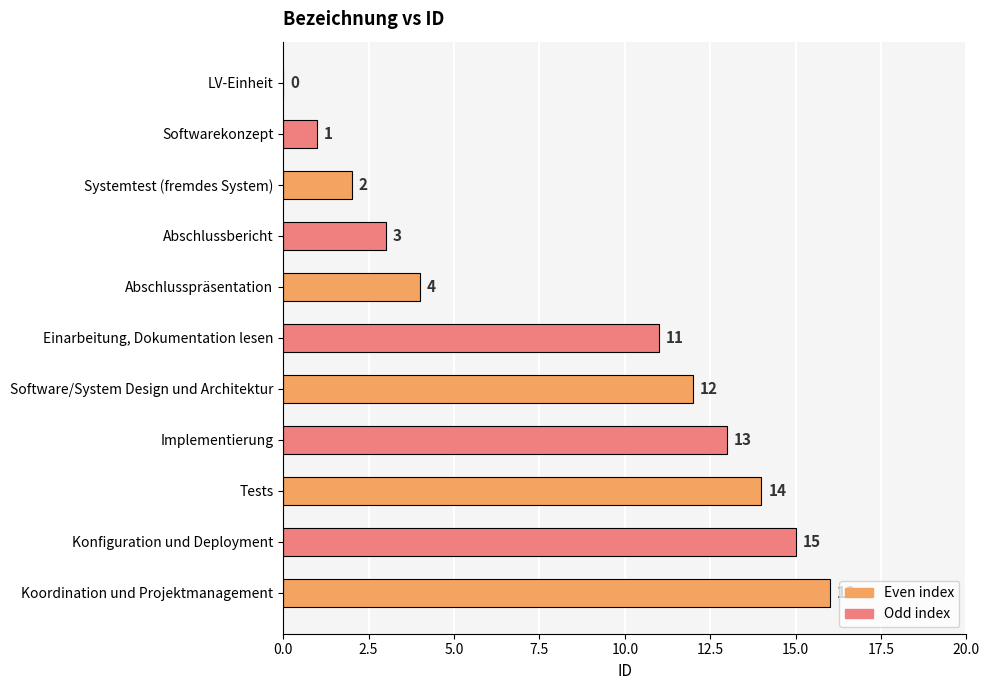

The value at Einarbeitung, Dokumentation lesen is 3. True or false?

False